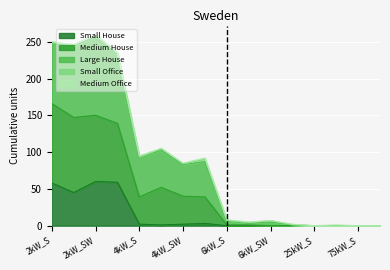

True or false: Large House and Medium House intersect in this chart.

False